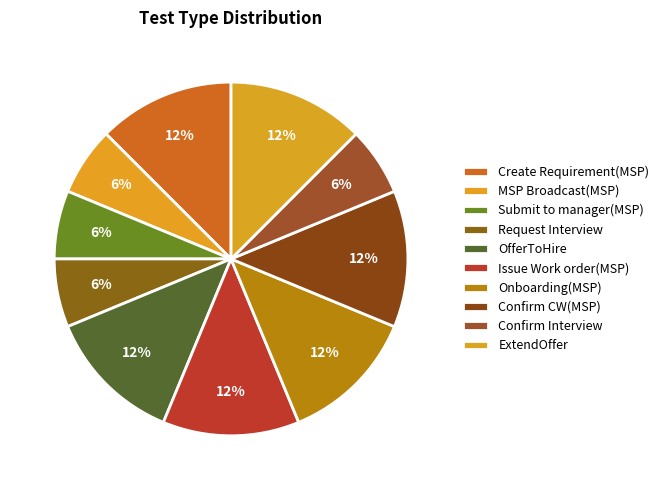

Which slice is the largest?

Create Requirement(MSP)